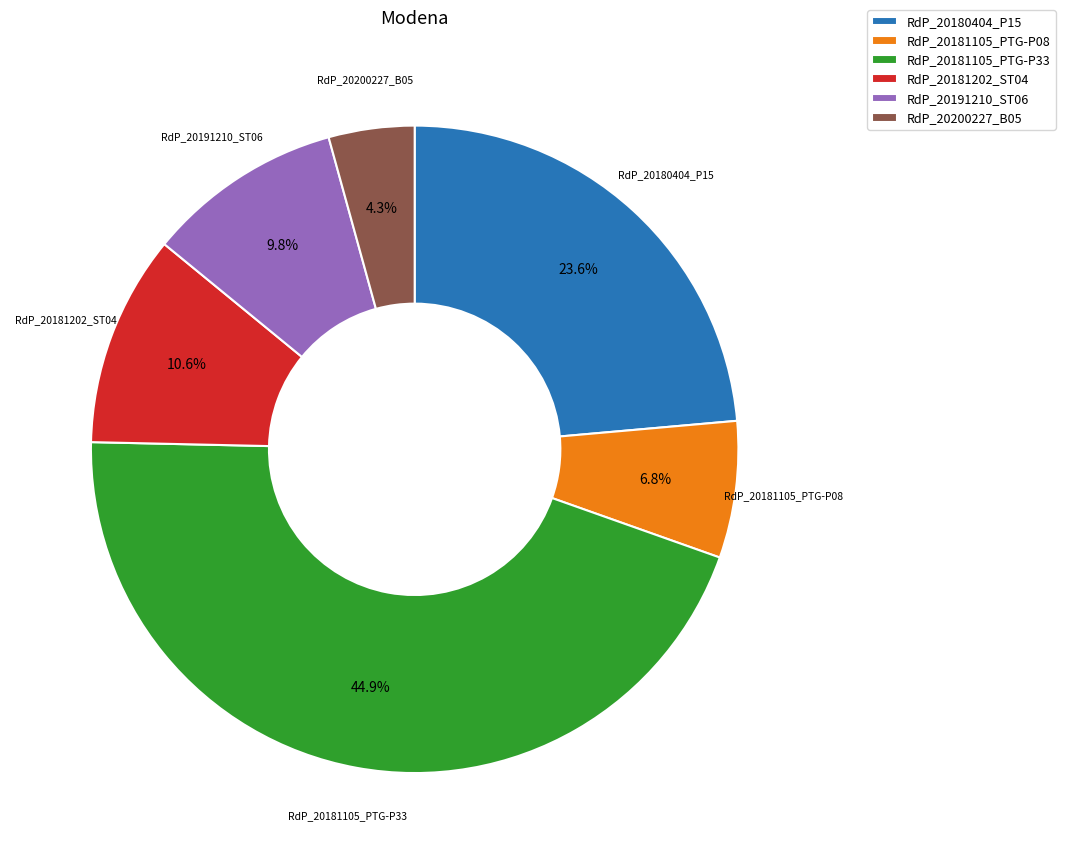

What is the total percentage of RdP_20180404_P15 and RdP_20181105_PTG-P08?

30.4%